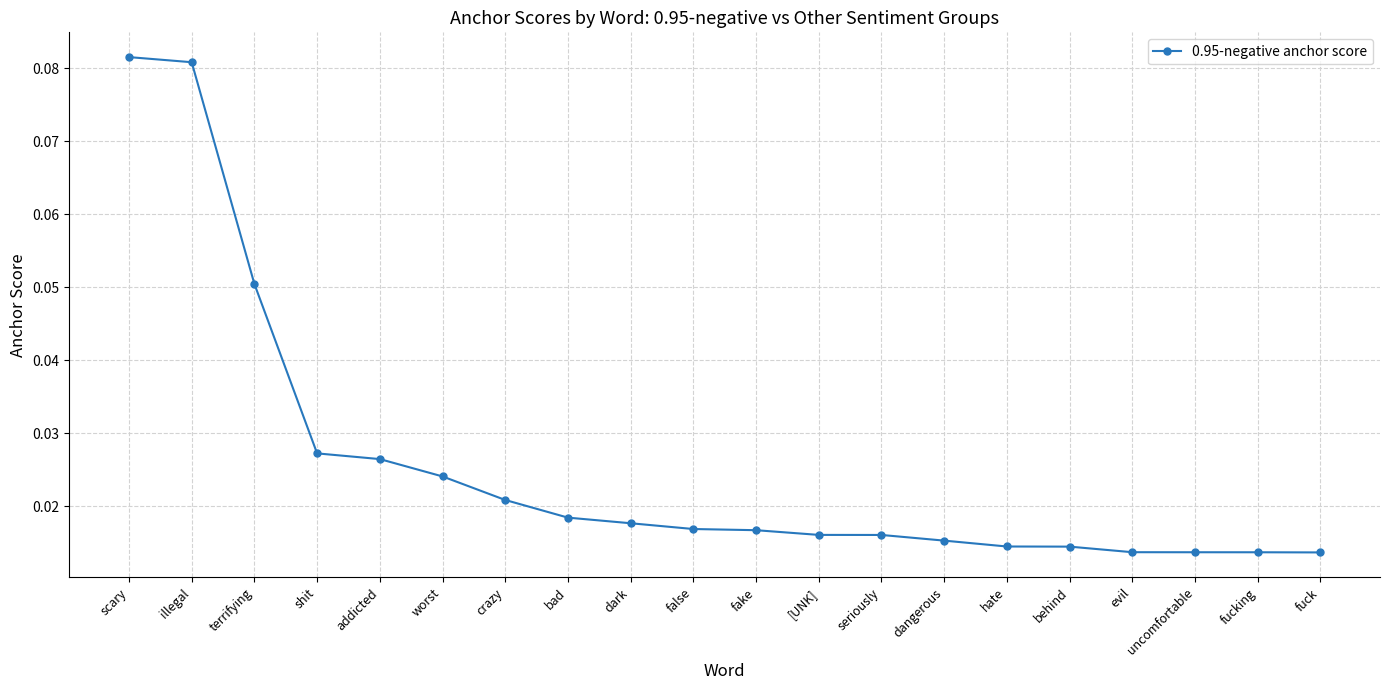

What is the label of the 5th point from the right?

behind